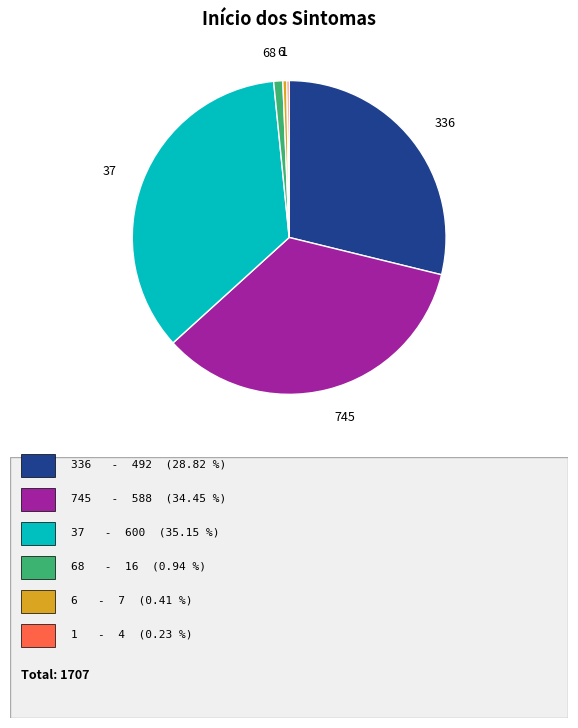

Which category has the biggest portion of the pie?

37